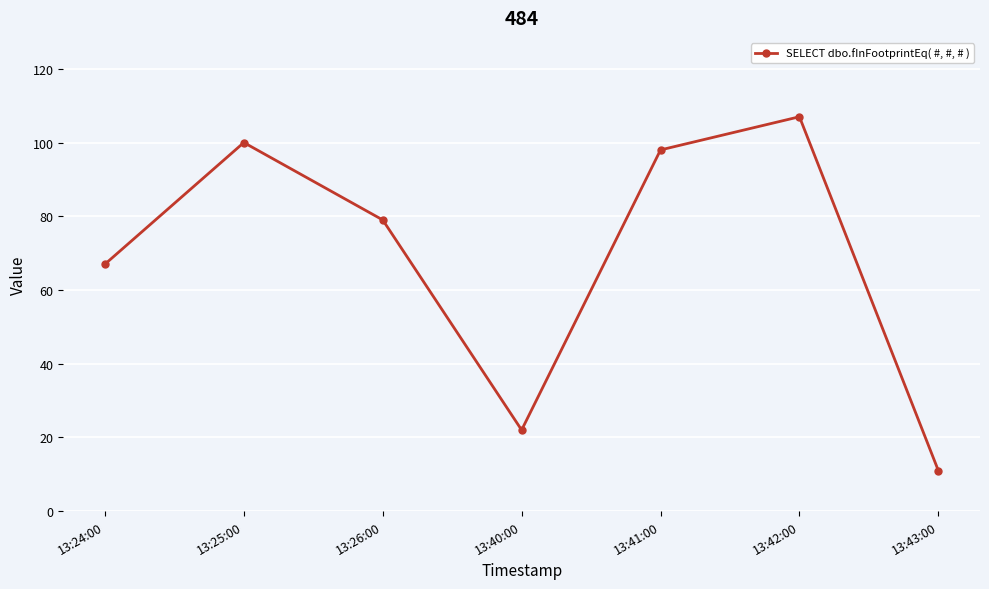

Reading left to right, list all the values displayed in this chart.

13:24:00=67	13:25:00=100	13:26:00=79	13:40:00=22	13:41:00=98	13:42:00=107	13:43:00=11